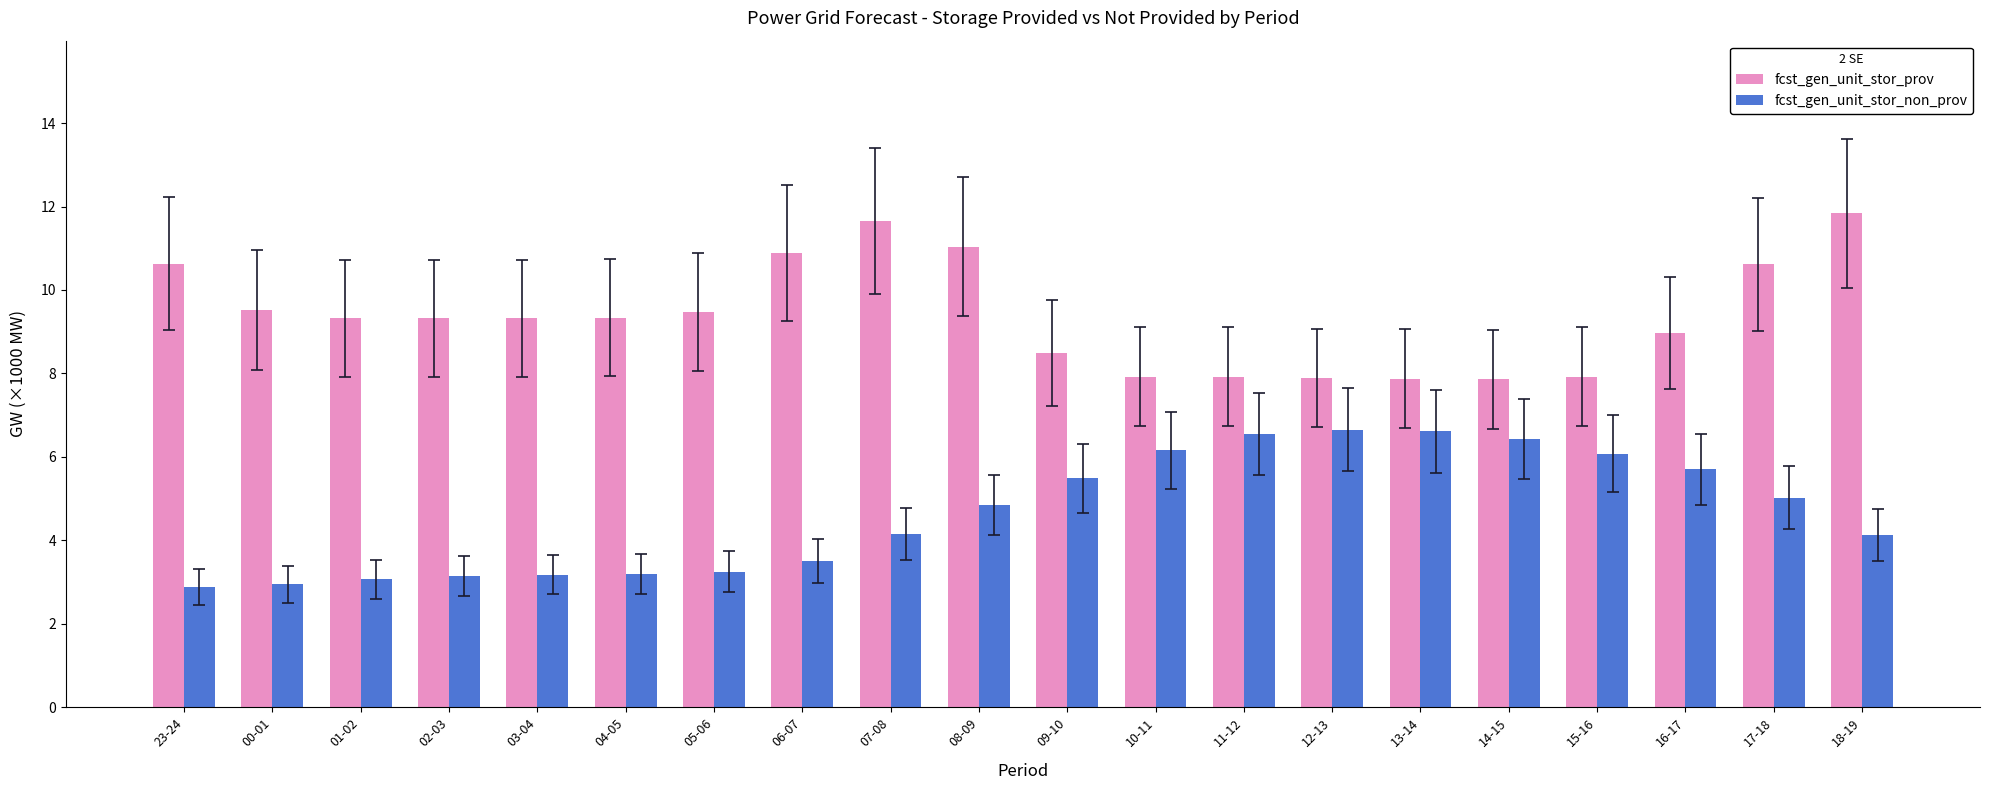

How many categories are shown in the chart?

20